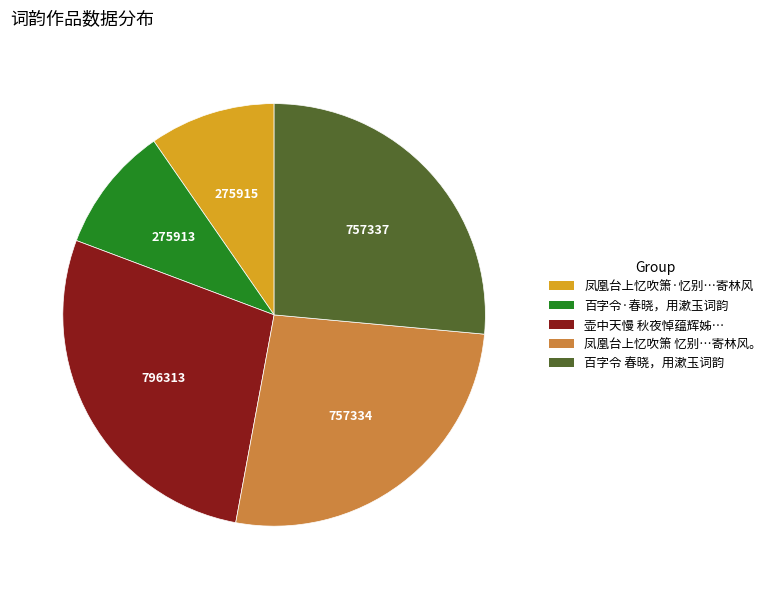

Count the number of slices in the pie.

5